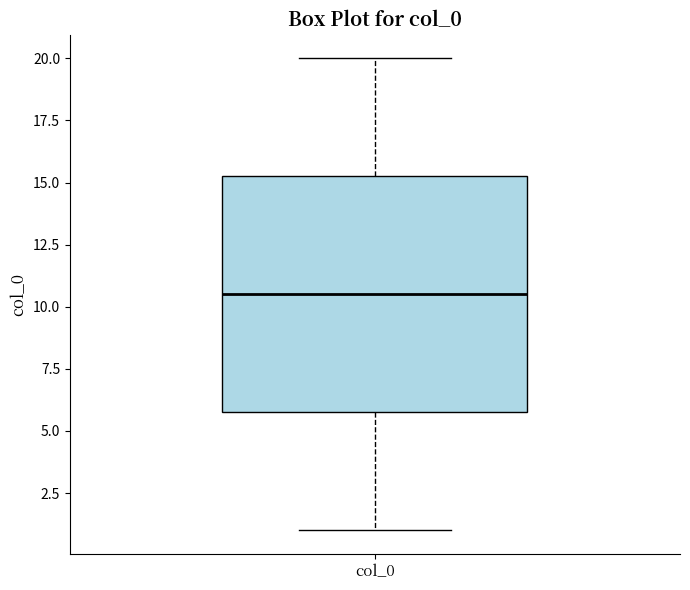

Where does the median line of the box for col_0 sit on the y-axis? The values are not printed on the chart, so give them approximately, as read against the axis.

10.5